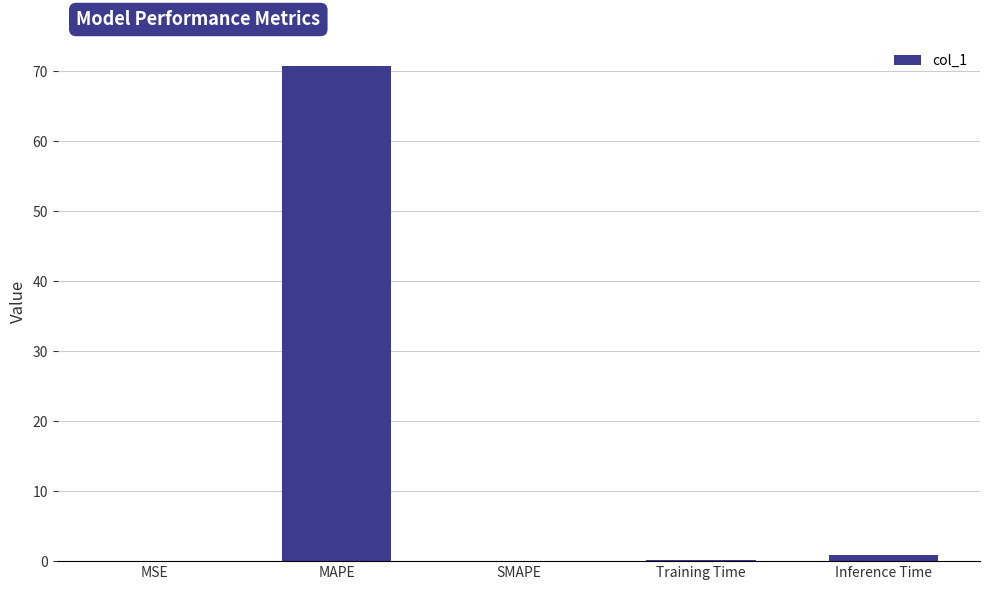

Which has a higher value, MSE or MAPE?

MAPE